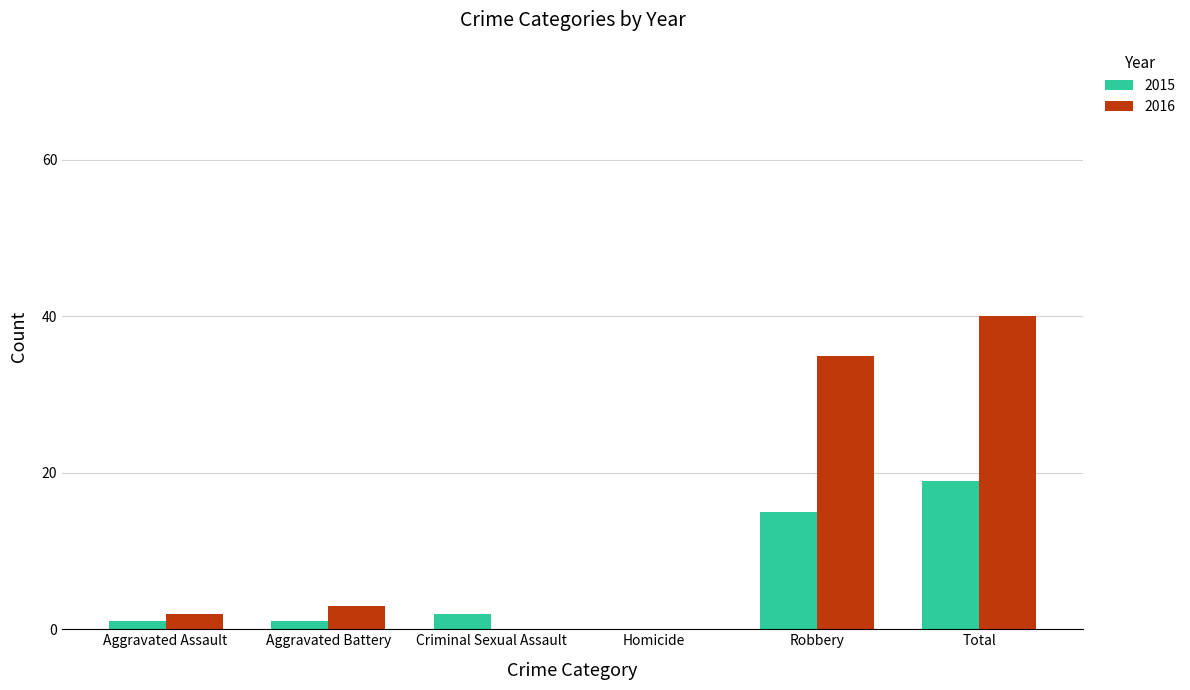

Are the bars grouped side by side (vs. stacked)?

Yes